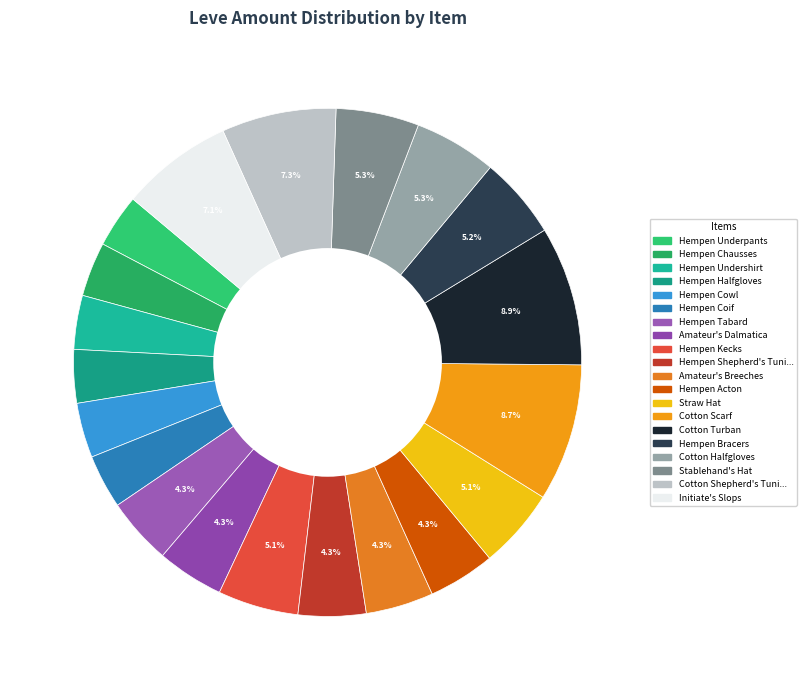

How many slices are in this pie chart?

20